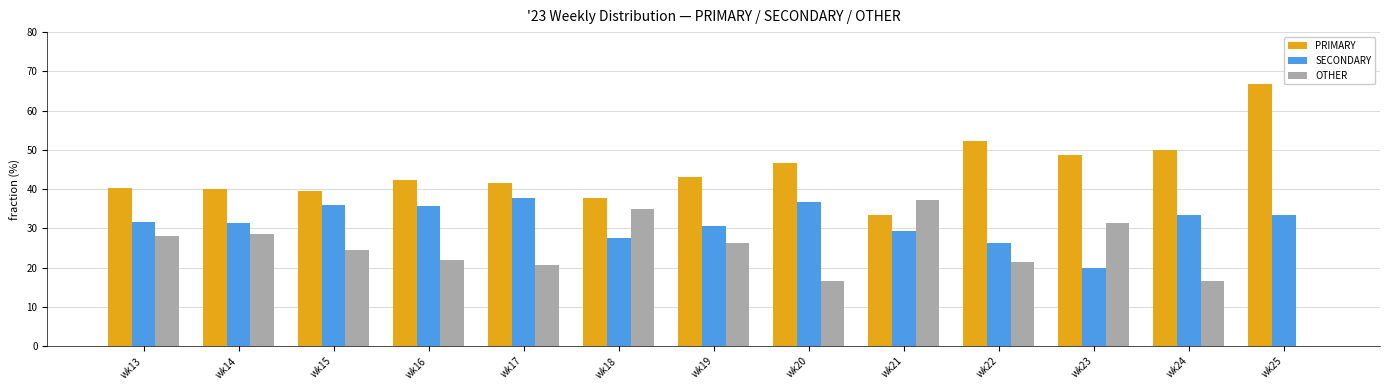

What are all the series names shown in the legend?

PRIMARY, SECONDARY, OTHER